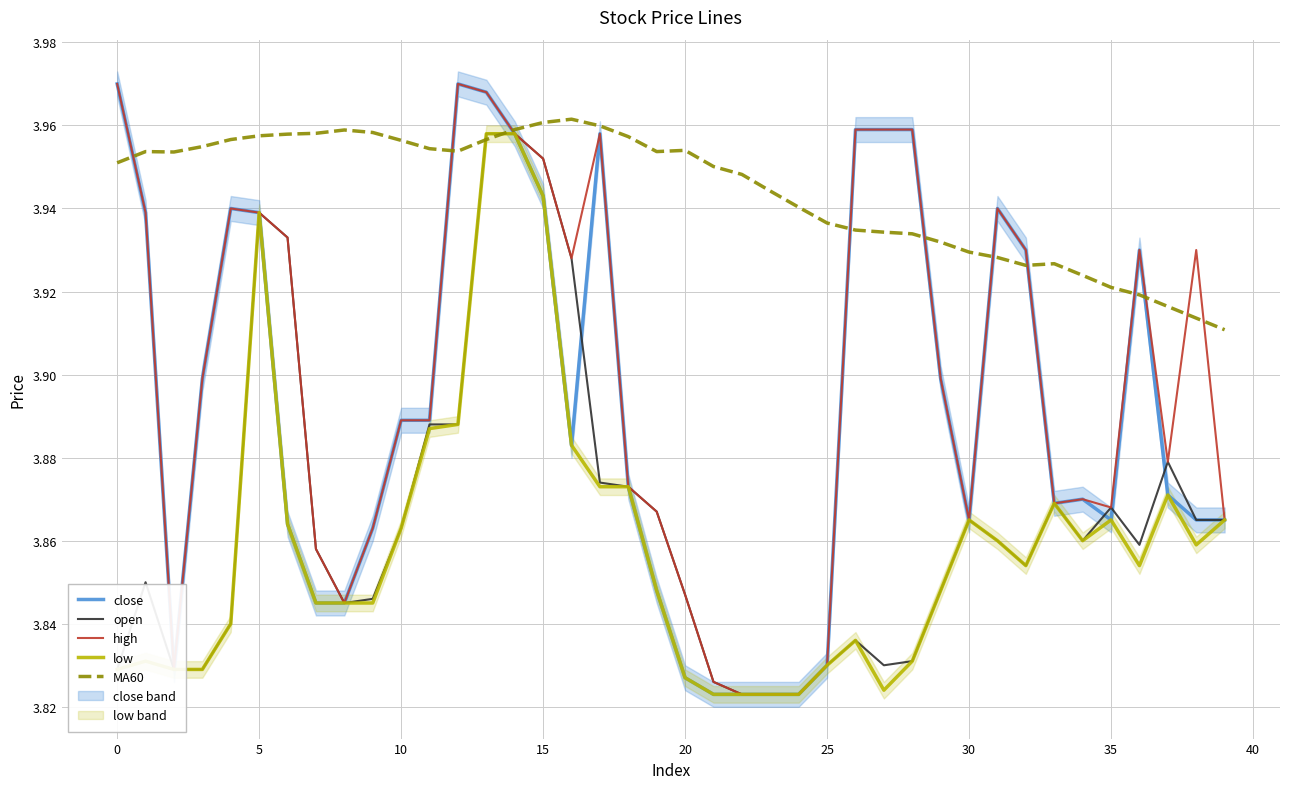

The value of low at 20 is 3.8. True or false?

True